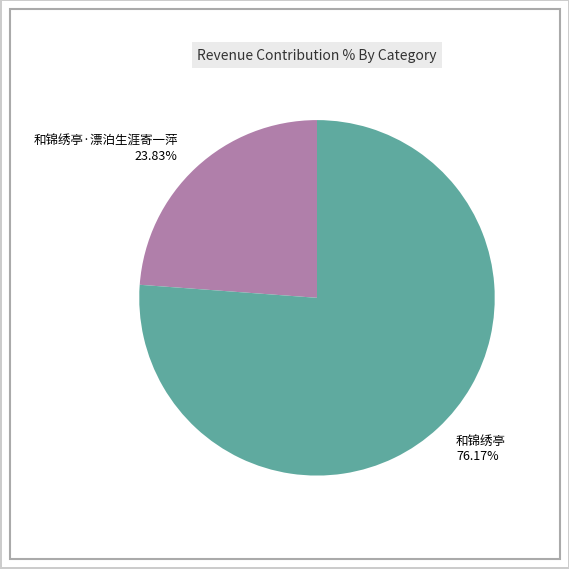

Approximately how many times larger is the value at 和锦绣亭 76.17% compared to 和锦绣亭·漂泊生涯寄一萍 23.83%?

3.2